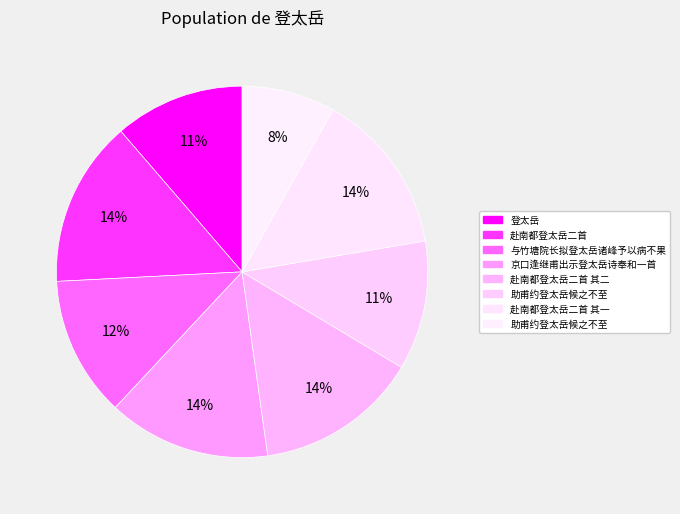

Count the number of slices in the pie.

8